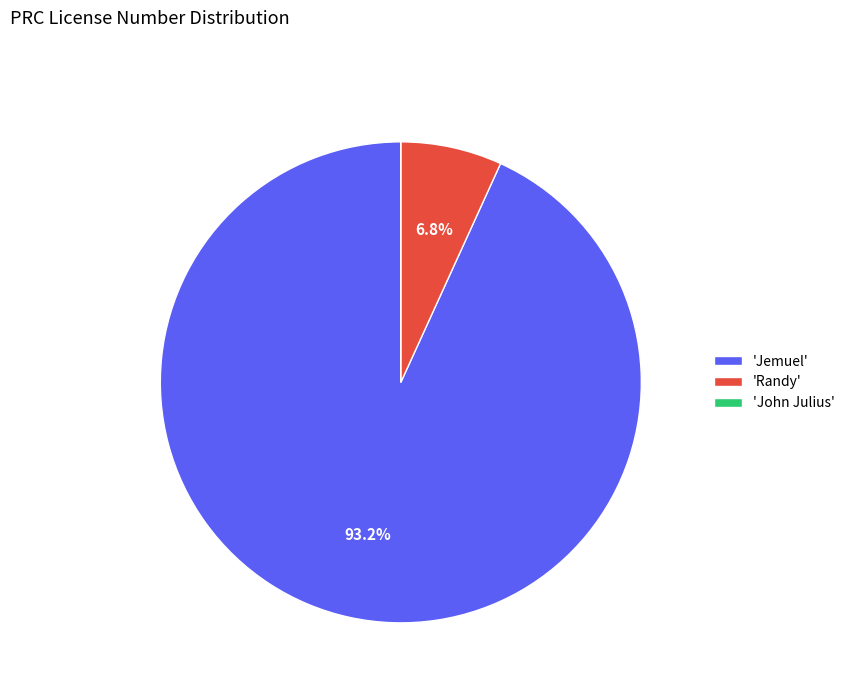

Which slice is the largest?

'Jemuel'